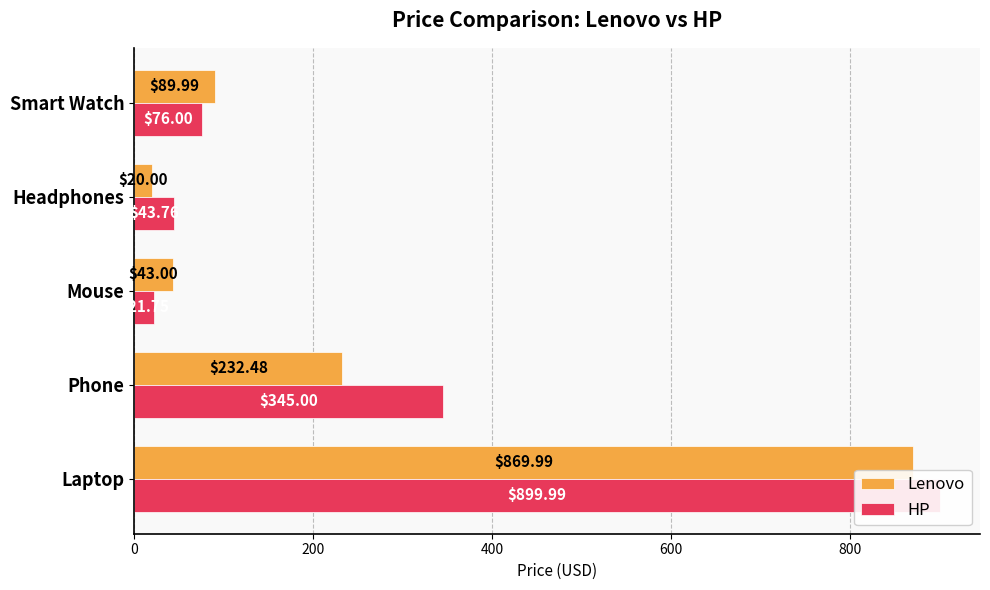

How many data points does each series have?

5